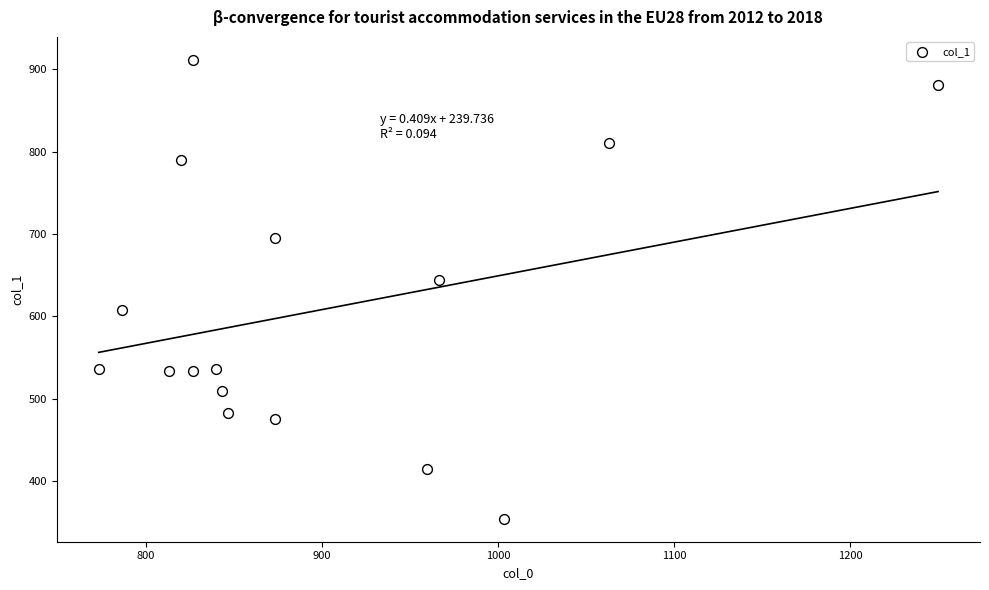

What is the range of Y values (max minus min)?

556.9